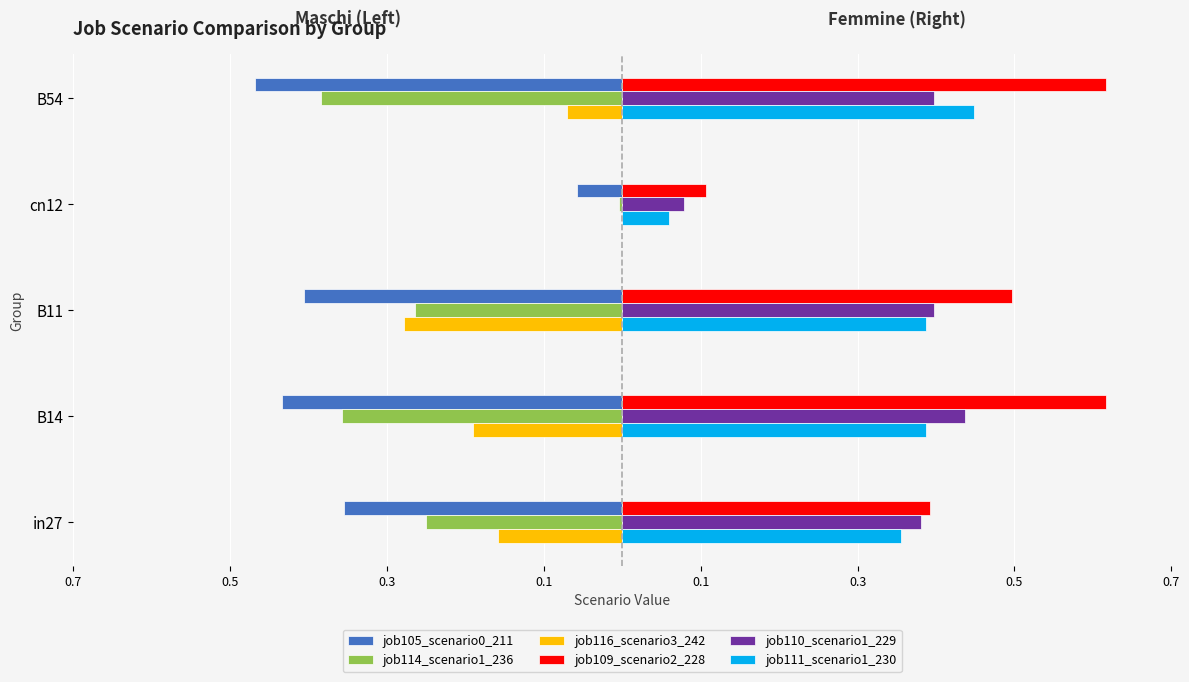

Does the chart contain stacked bars?

No